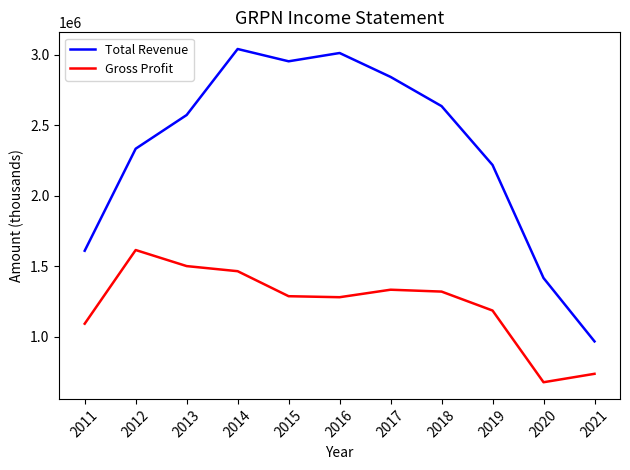

Which category has the highest value in the Gross Profit series?

2012